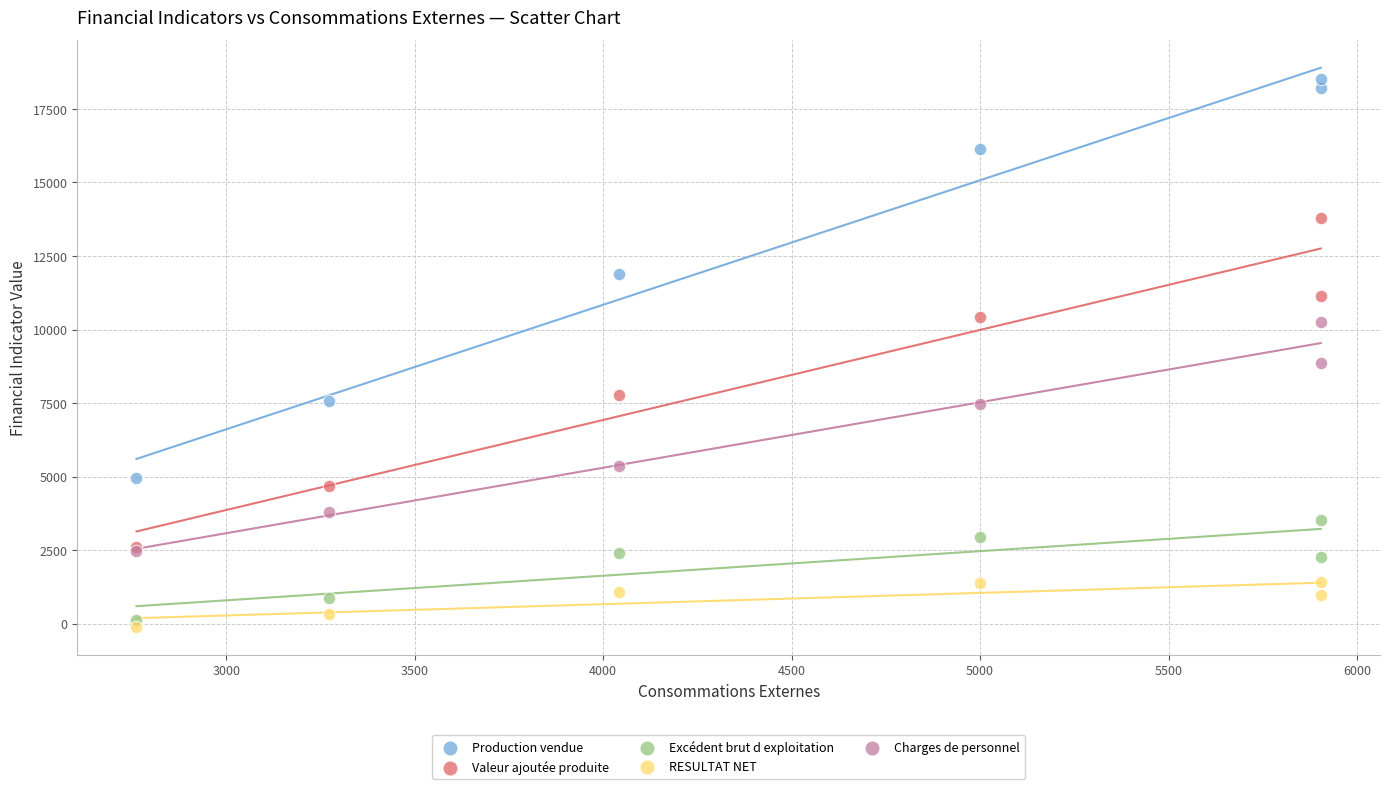

Across all series, what Y value is closest to 9203?

8862.0